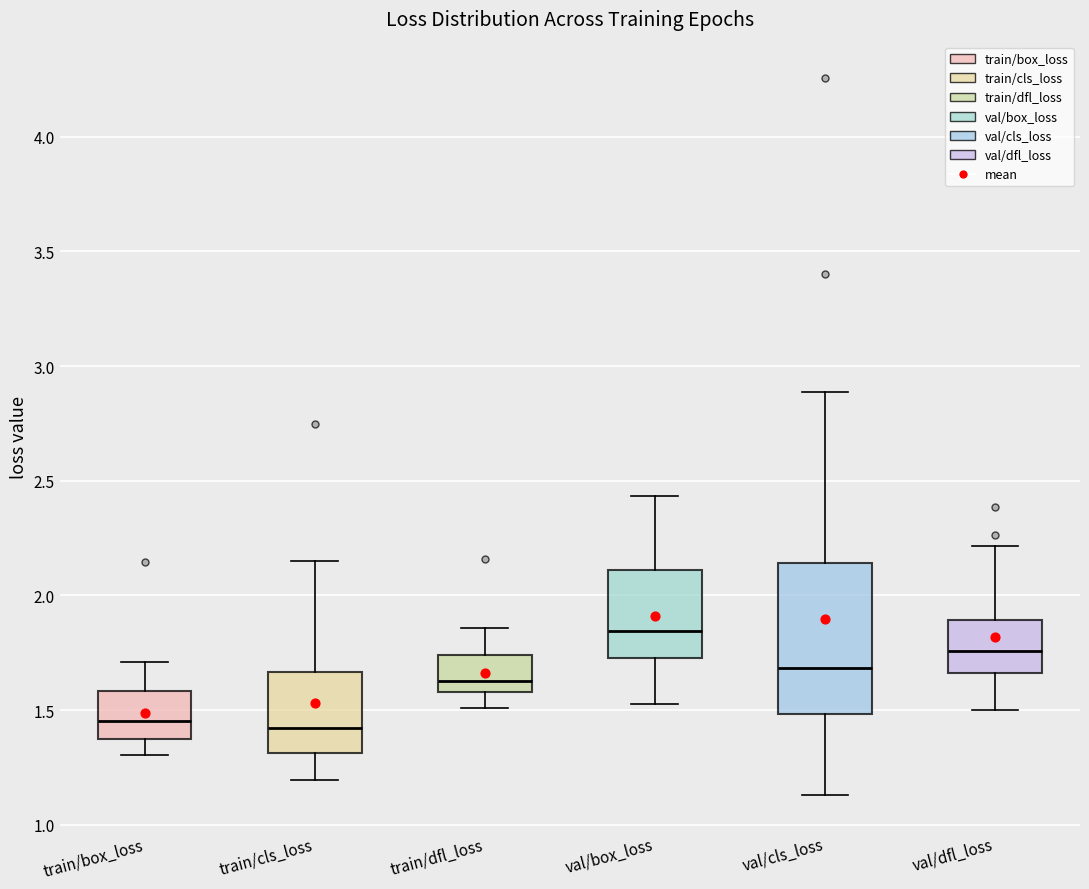

Which box's median line is the highest?

val/box_loss